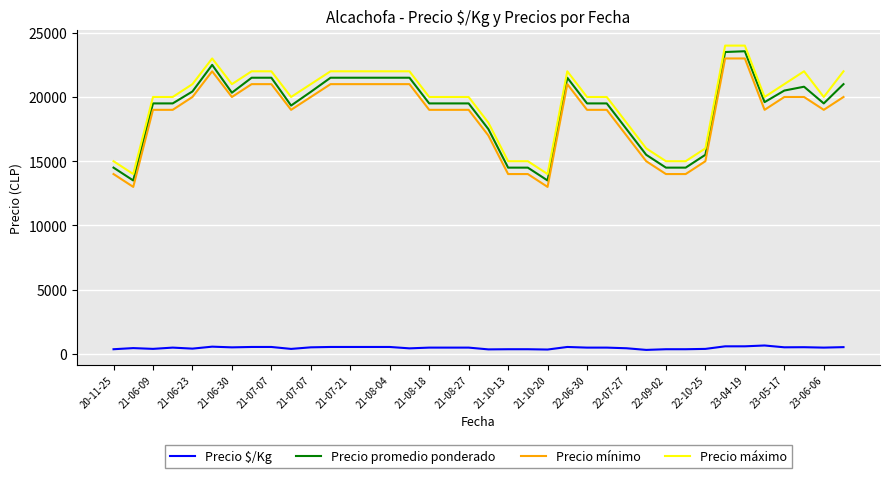

What is the minimum value for Precio promedio ponderado?

13500